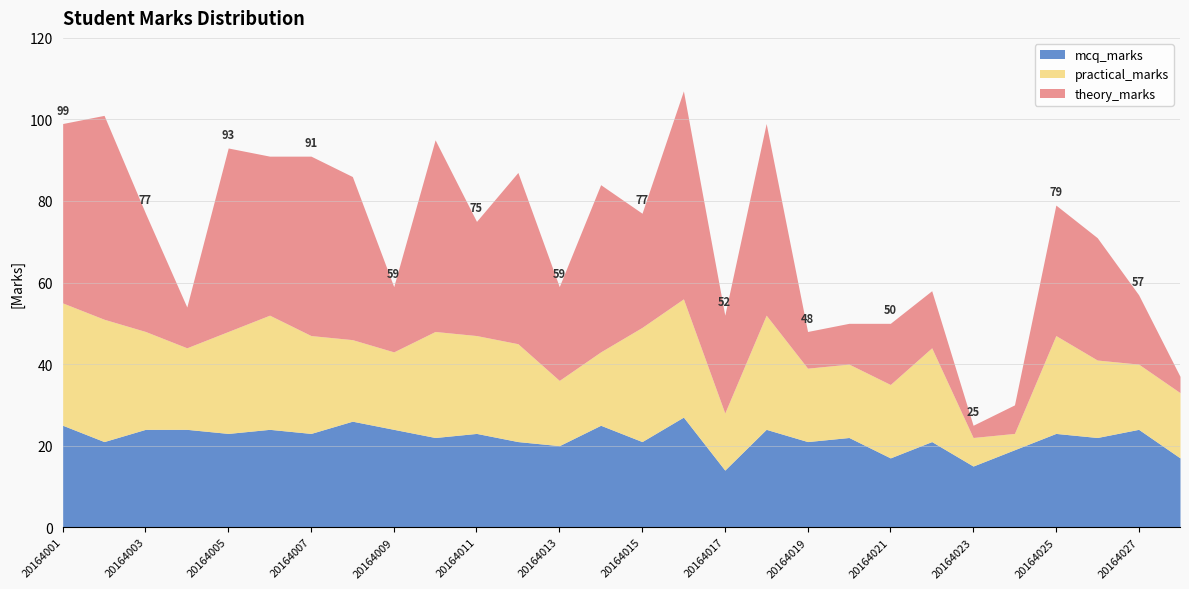

True or false: theory_marks has a value of 69 at 20164007.

False